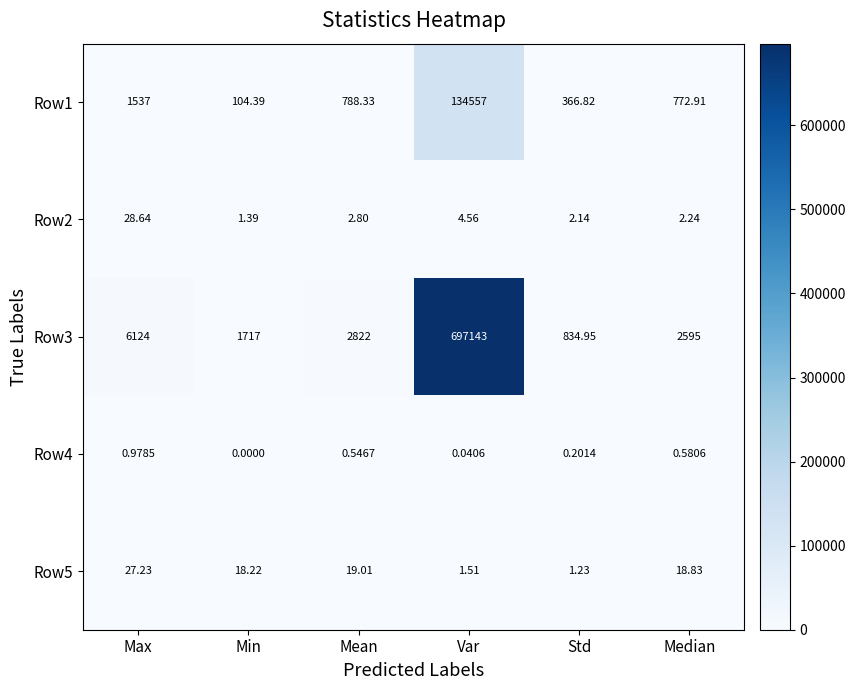

List the labels in order of Row4 value, largest first.

Max, Median, Mean, Std, Var, Min